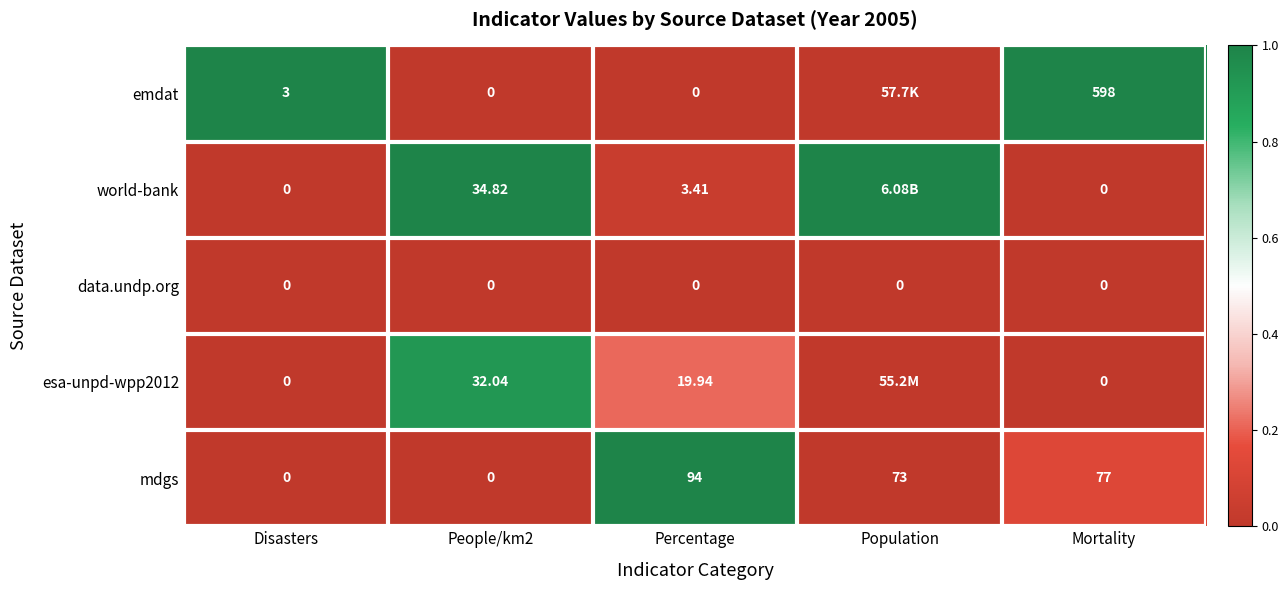

What is the difference between the highest and lowest values at Disasters?

3.0